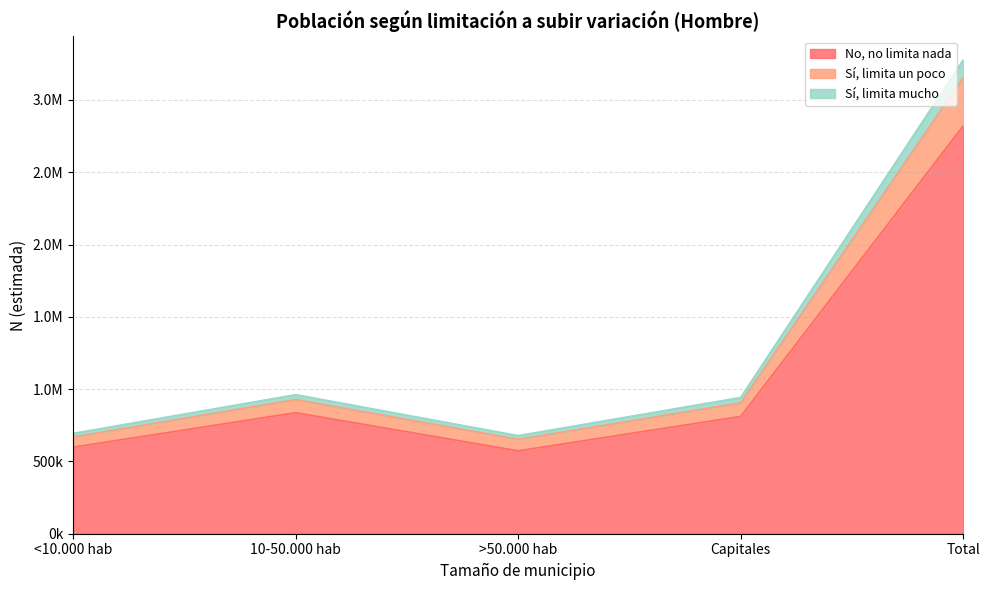

The value of Sí, limita un poco at Capitales is 1684821. True or false?

False